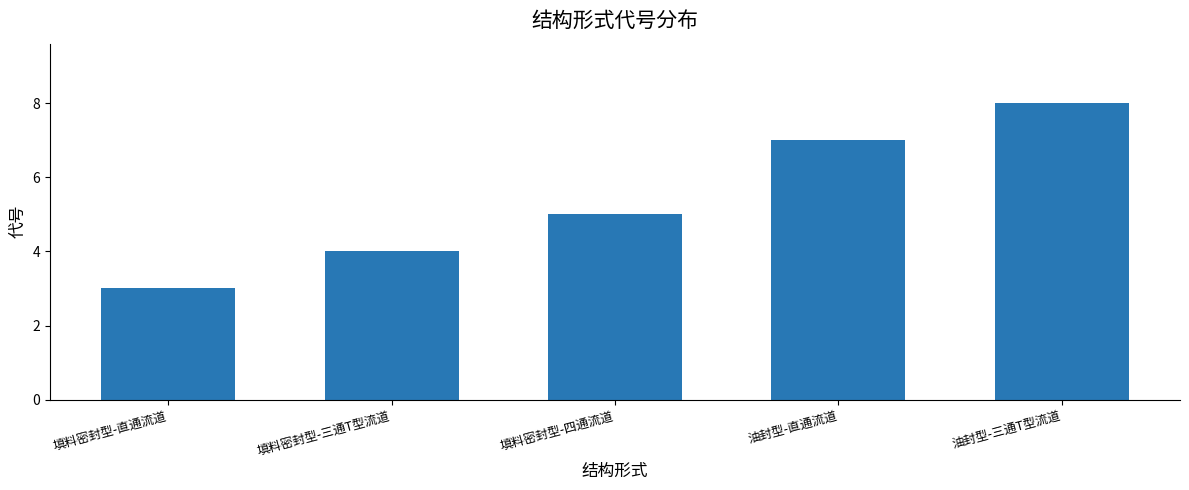

What is the difference between the maximum and minimum values?

5